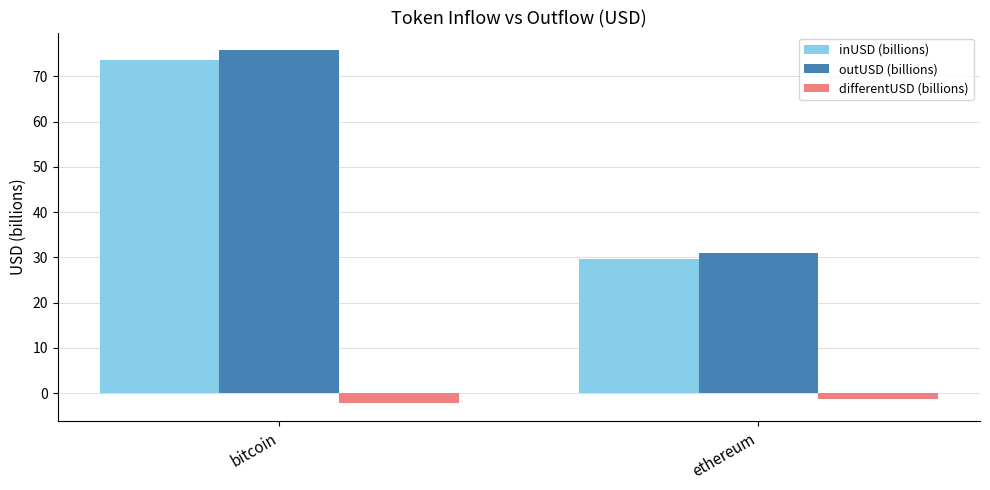

Which series has the widest spread of values?

outUSD (billions)